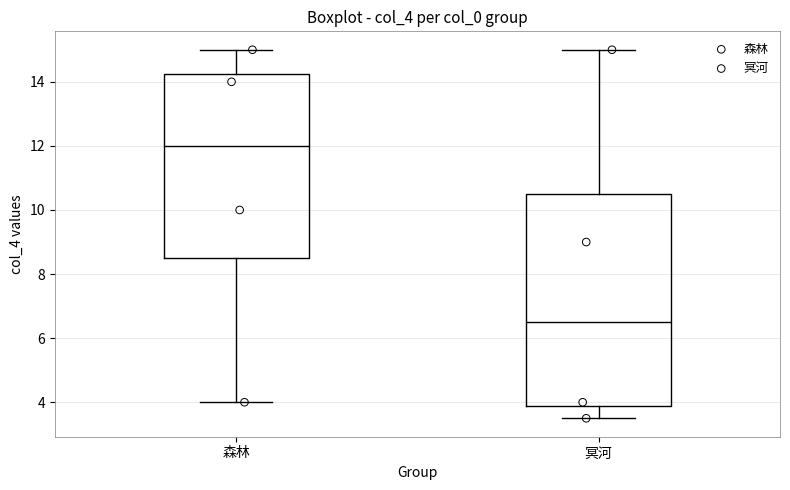

Reading left to right, read every box against the y-axis: the position of its median line, the range the box covers, and the ends of its whiskers. The values are not printed on the chart, so give them approximately, as read against the axis.

森林: median 12.0, box 8.6 to 14.2, whiskers 4.0 to 15.0
冥河: median 6.6, box 3.8 to 10.6, whiskers 3.6 to 15.0